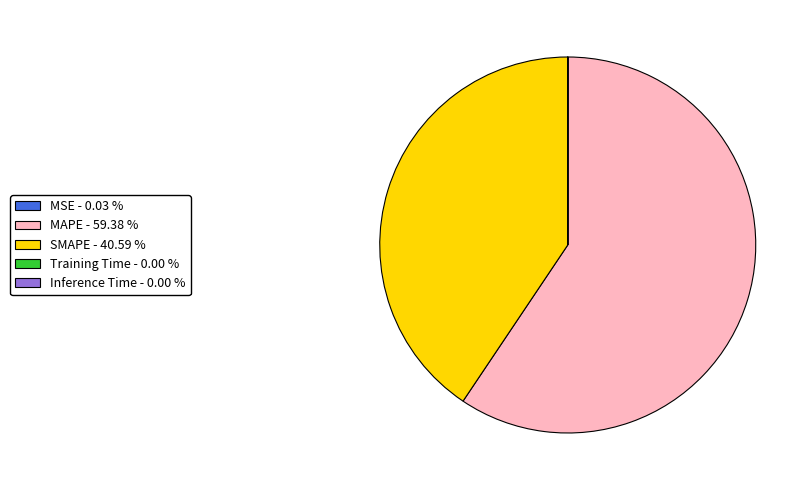

Is there any slice that represents more than half of the pie?

Yes